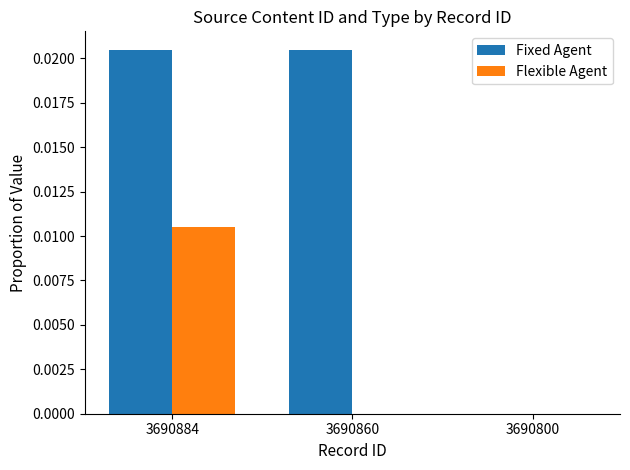

Are the bars grouped side by side (vs. stacked)?

Yes